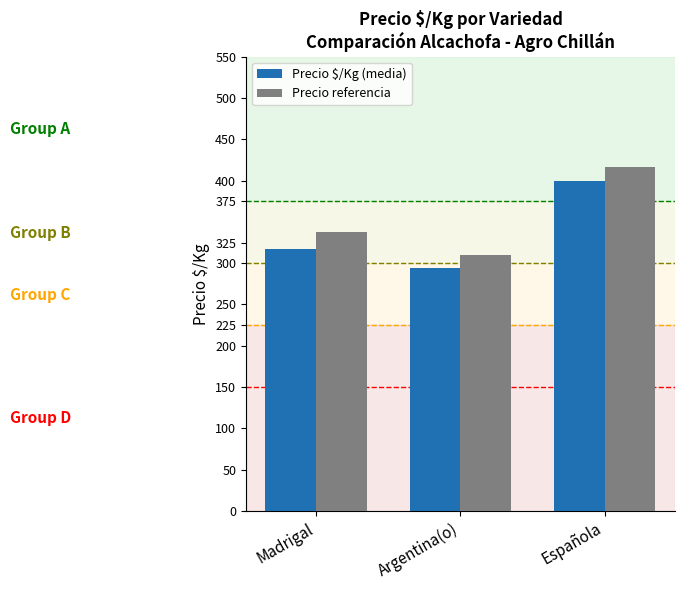

Rank the series by their maximum value, from highest to lowest.

Precio referencia, Precio $/Kg (media)